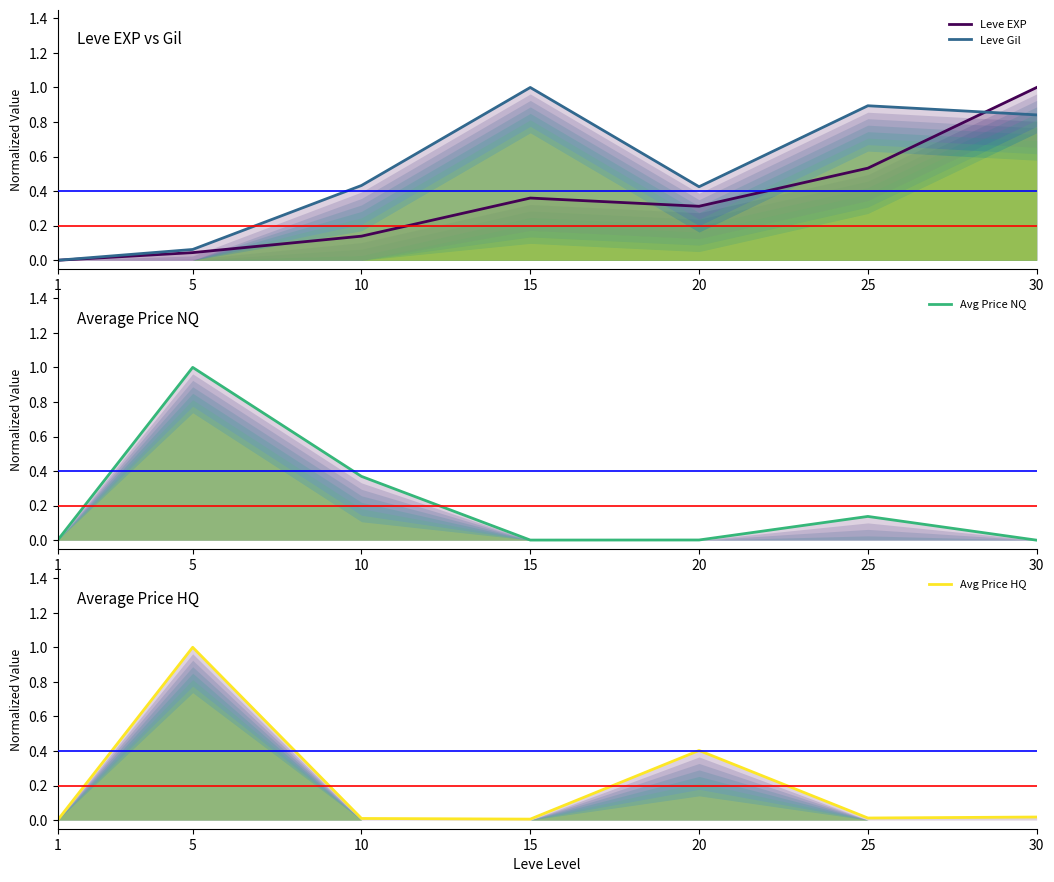

After their last crossing, which series has the higher values: Avg Price NQ or Leve Gil?

Leve Gil